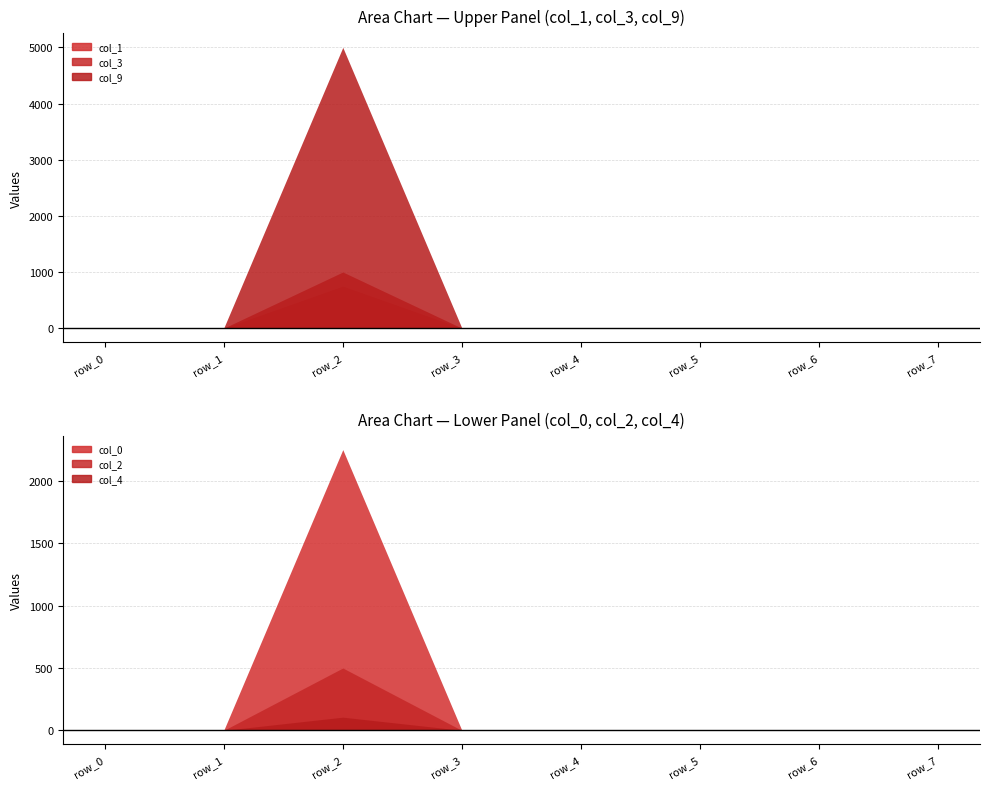

Is it true that col_0 equals -1388.3 at row_5?

False